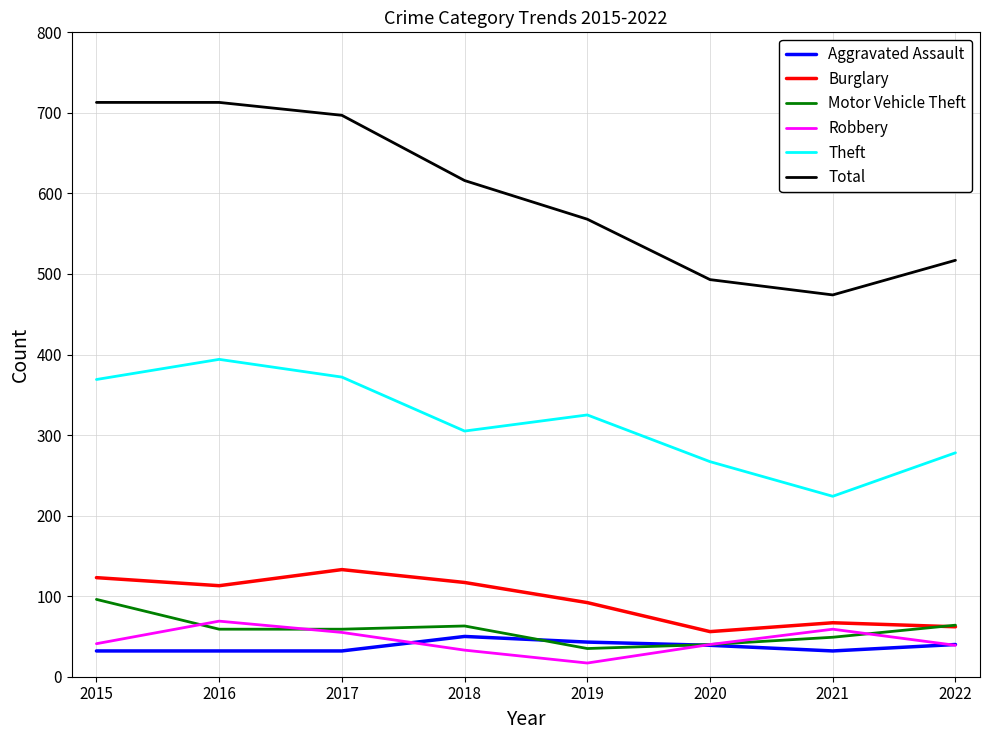

Which category has the lowest value in the Robbery series?

2019